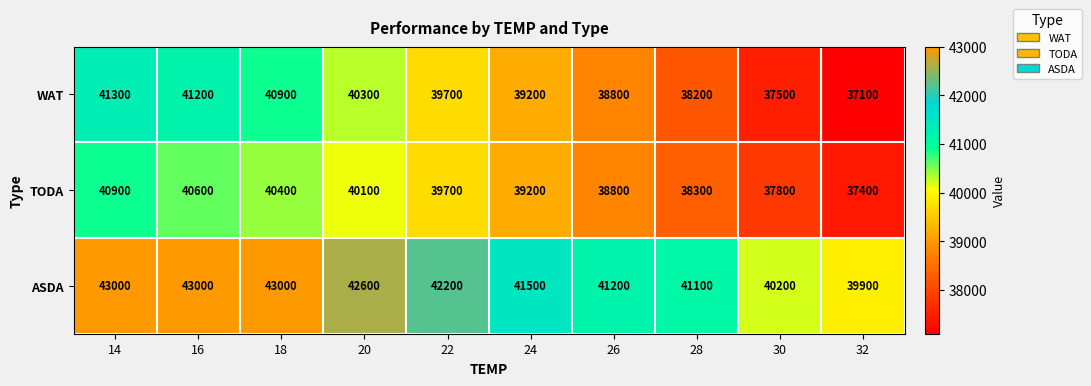

Rank the series at 32 from lowest to highest value.

WAT, TODA, ASDA